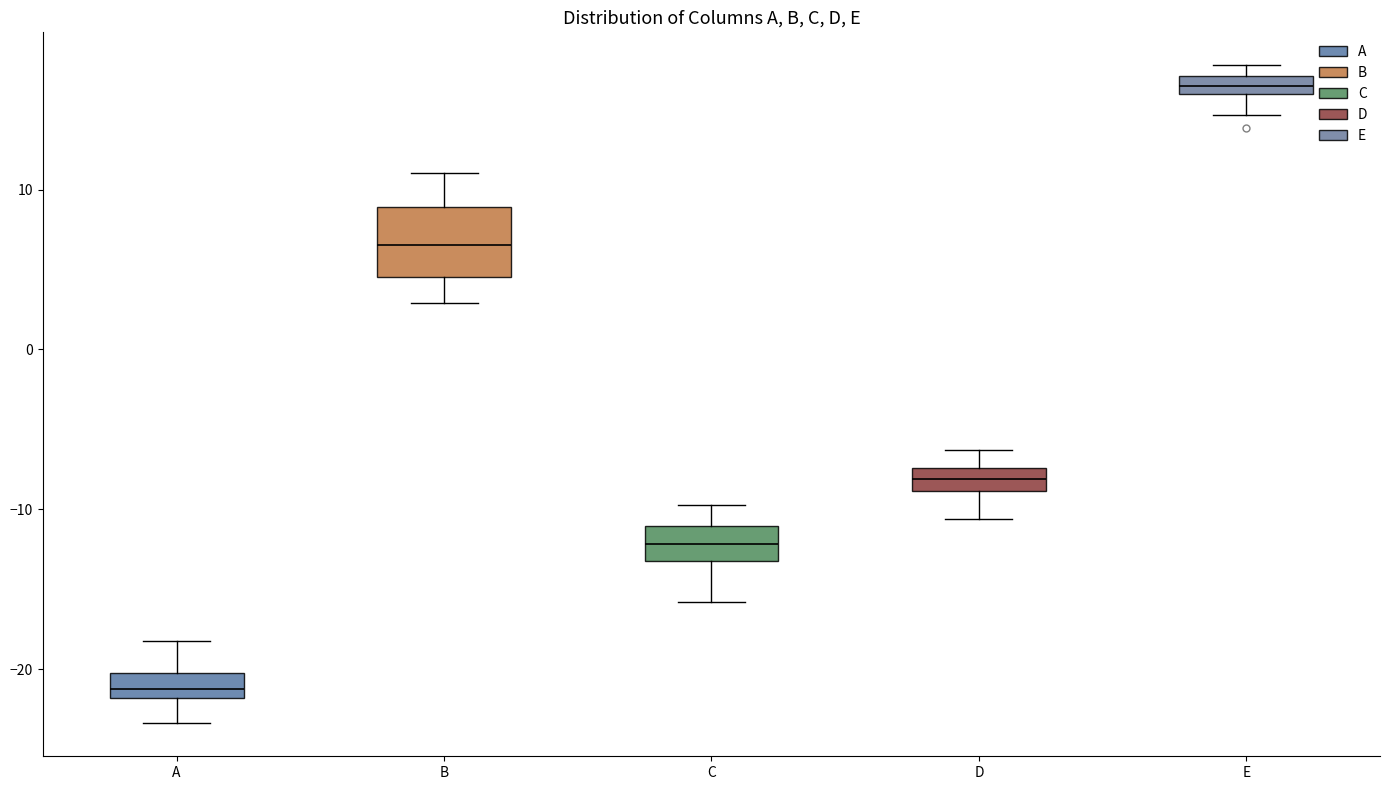

Comparing the boxes themselves (not the whiskers), which one is the tallest?

B